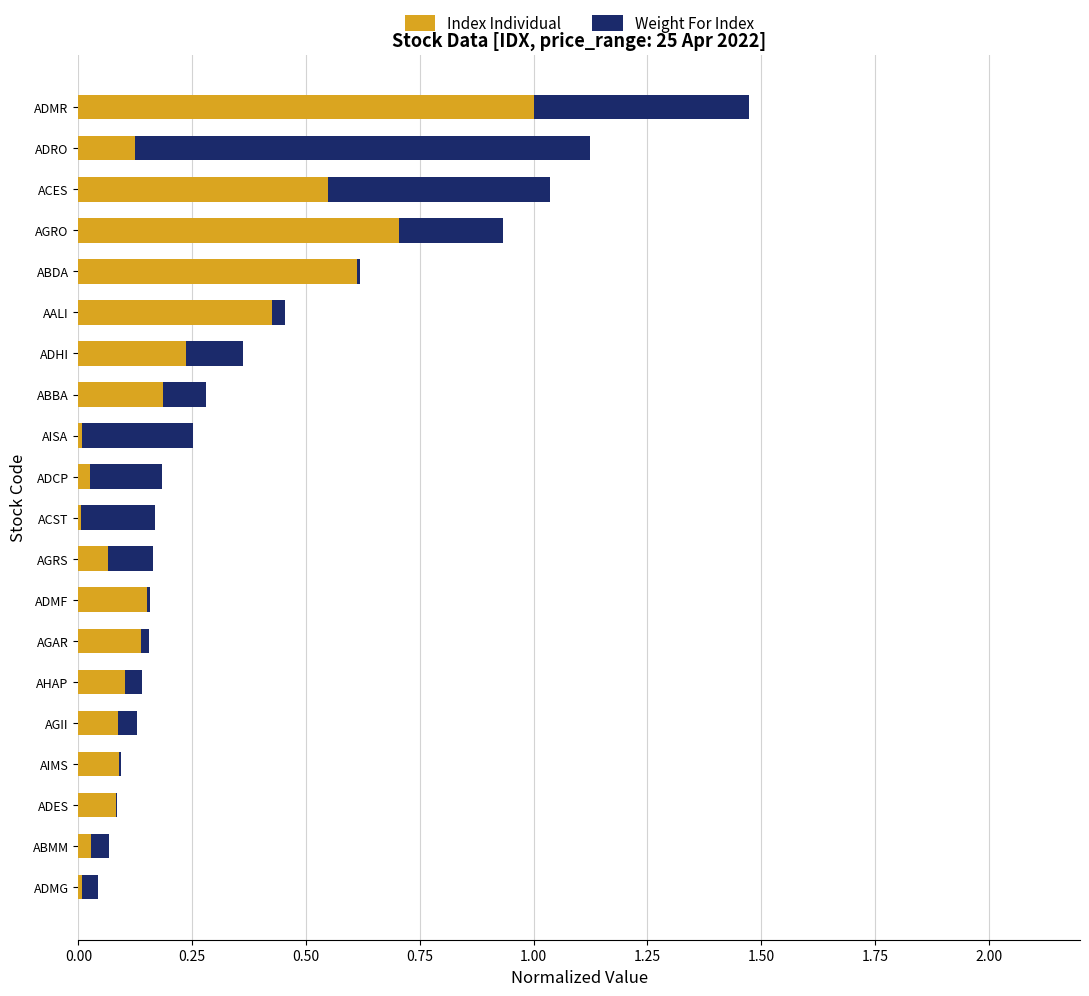

At which category is the sum across all series the highest?

ADMR